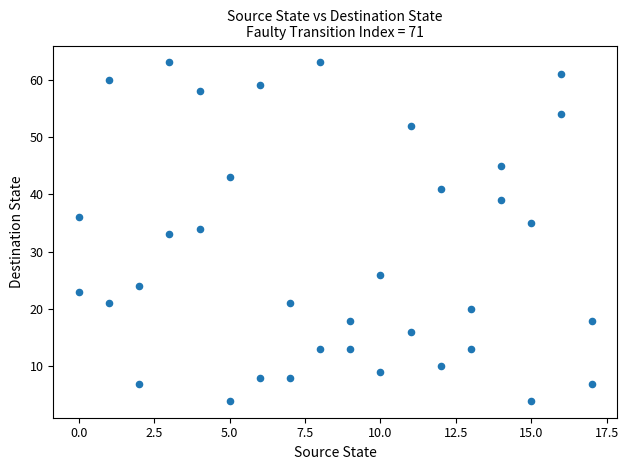

What is the range of Y values (max minus min)?

59